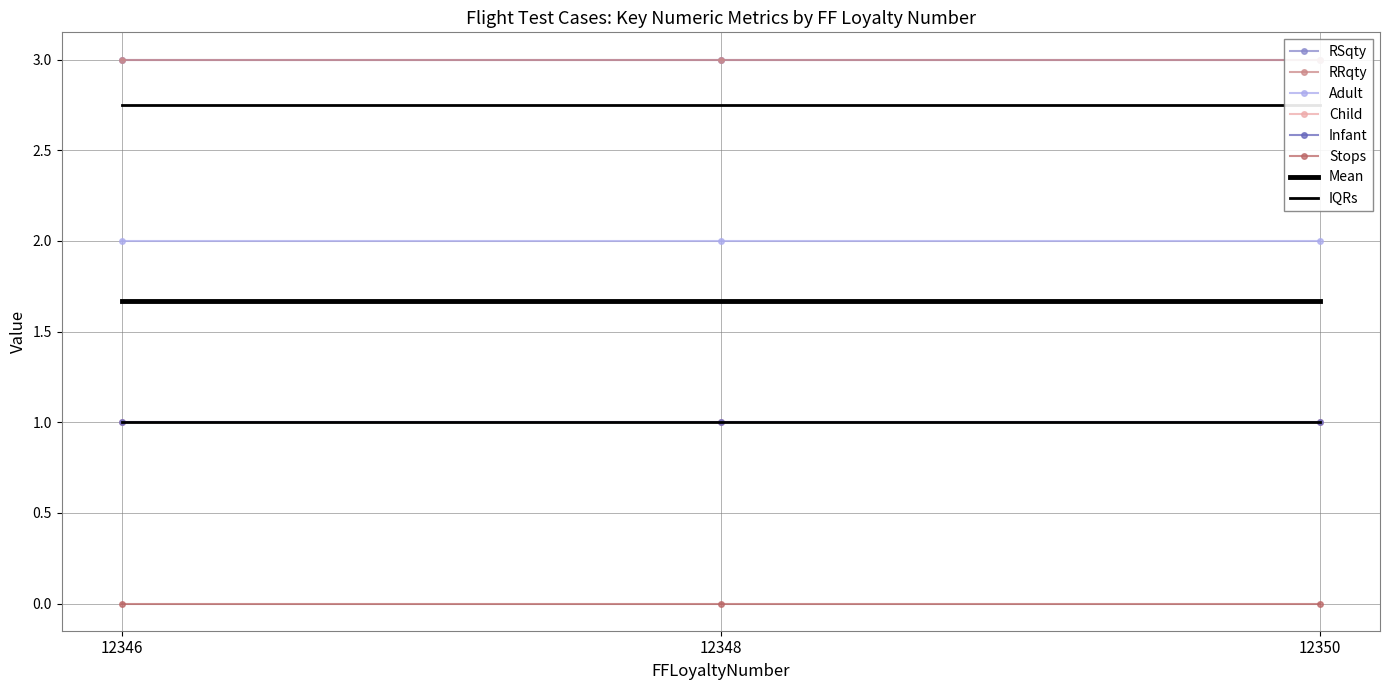

What is the spread (max minus min) of values at 12348?

3